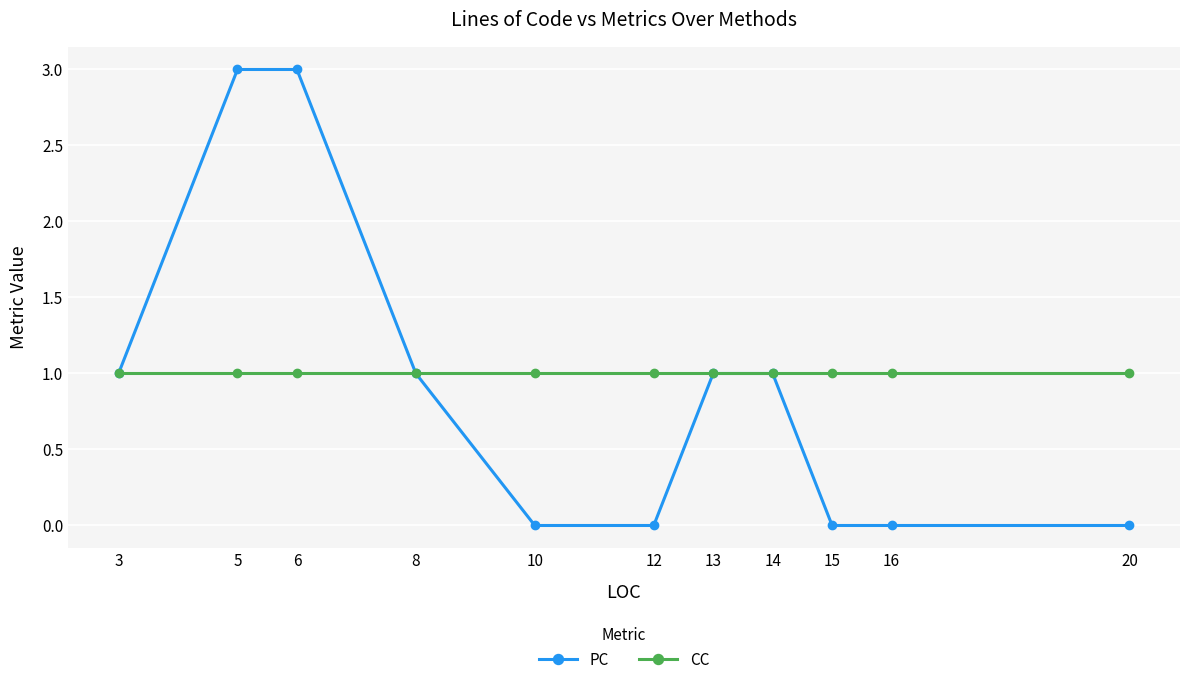

What are all the series names shown in the legend?

PC, CC